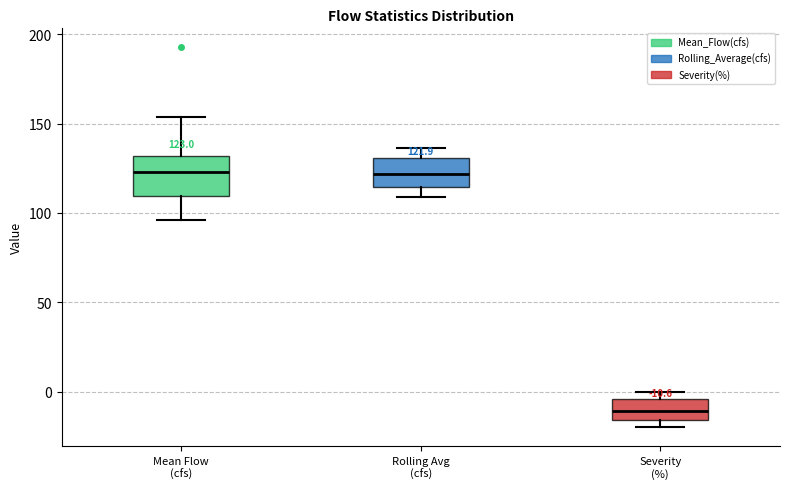

Comparing the boxes themselves (not the whiskers), which one is the tallest?

Mean Flow (cfs)